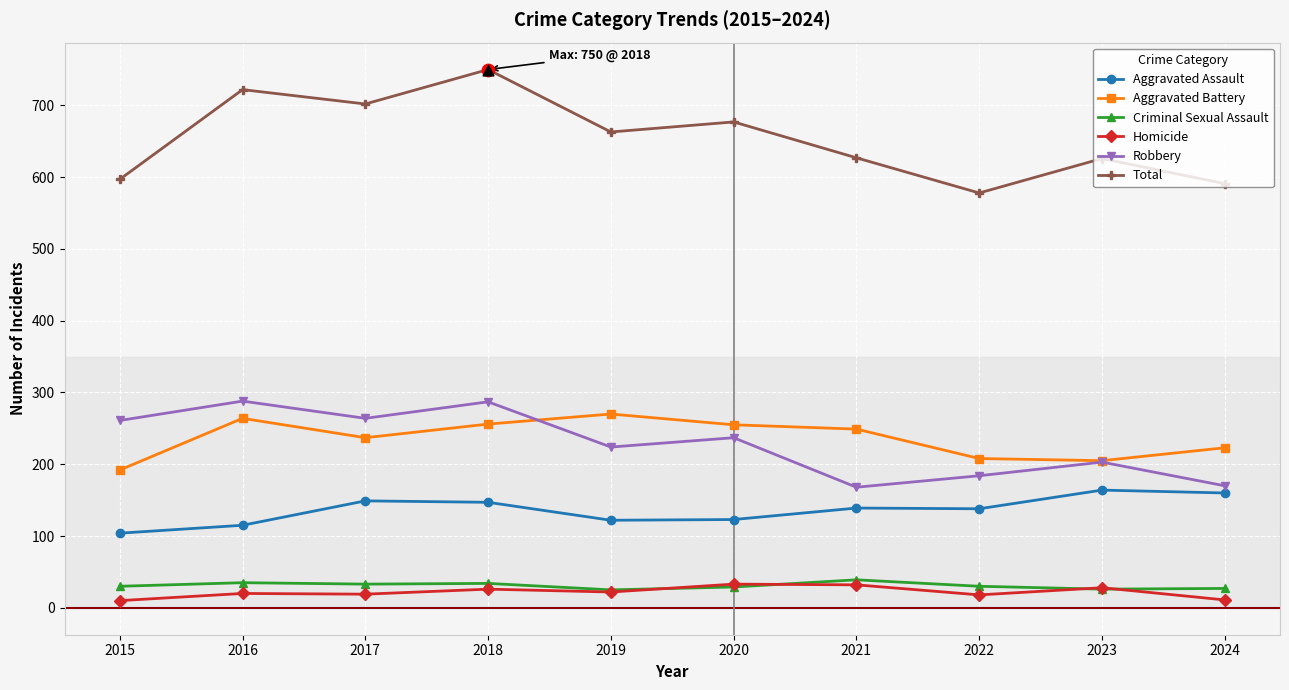

At how many categories does at least one series exceed 210?

10